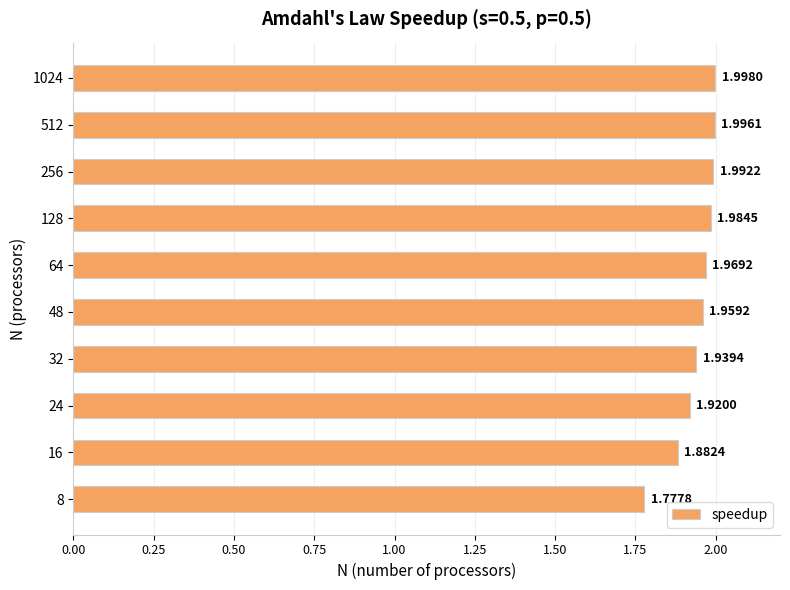

List the labels in order of value, largest first.

1024, 512, 256, 128, 64, 48, 32, 24, 16, 8